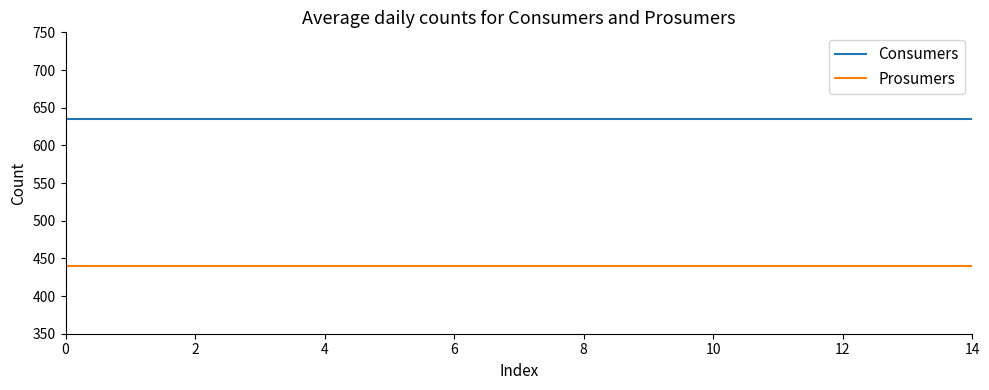

Is this an area chart (filled region under the line)?

No